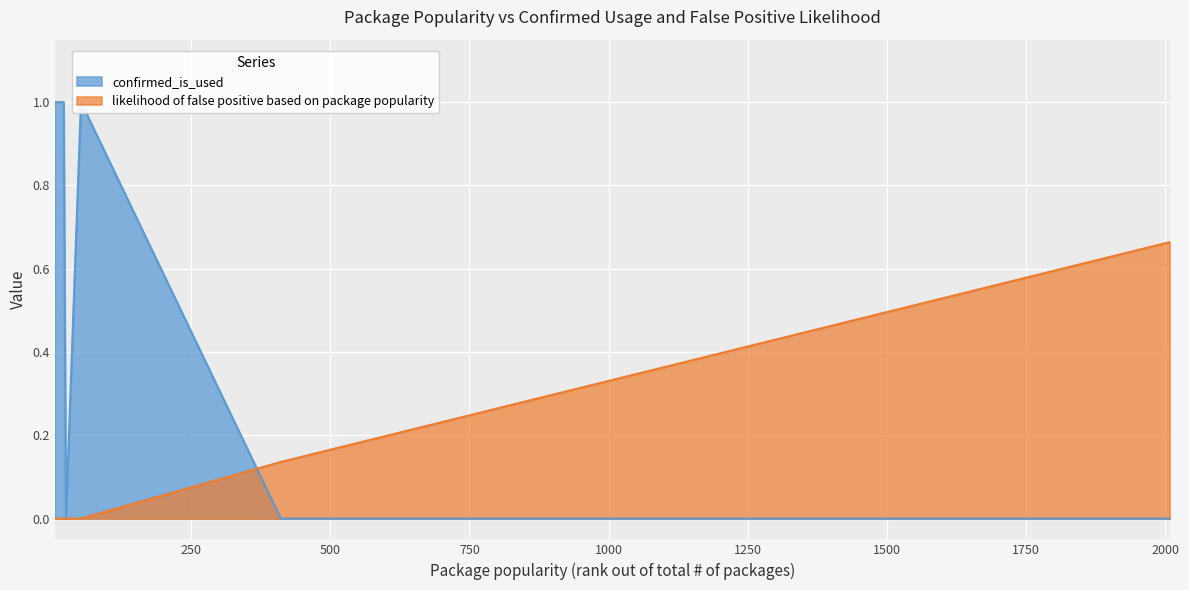

Rank the series by their maximum value, from highest to lowest.

confirmed_is_used, likelihood of false positive based on package popularity